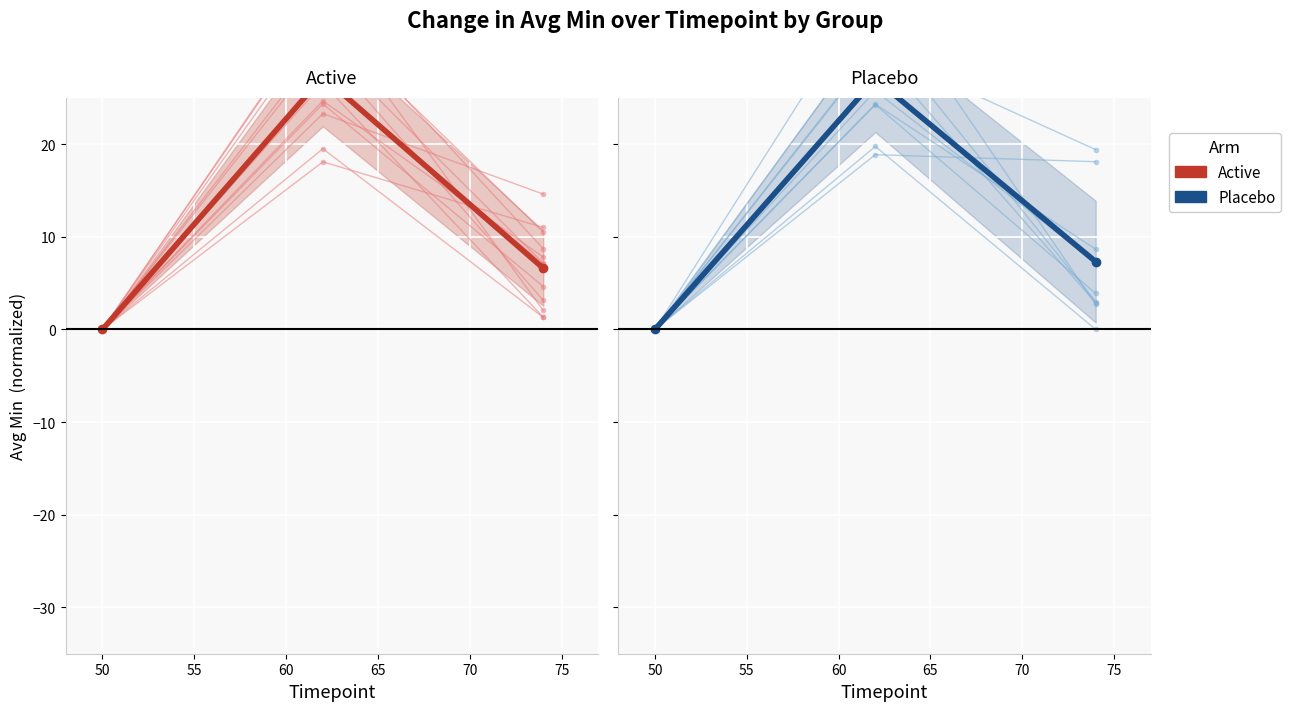

What is the difference between the maximum and minimum values in the Placebo series?

27.0